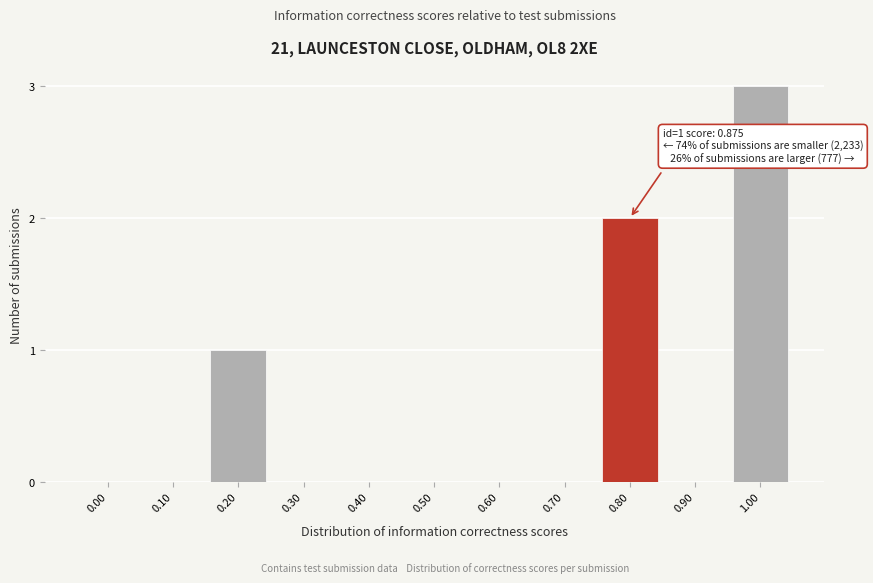

The value at 0.20 is 1. True or false?

True